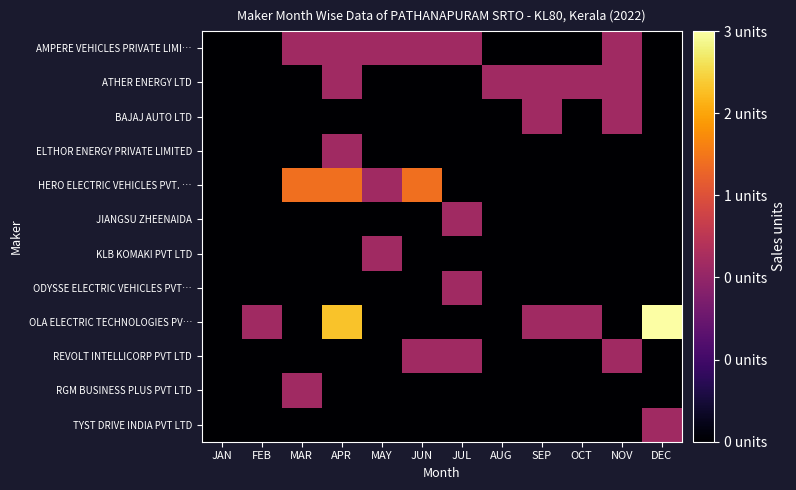

Between SEP and JUN, which is larger?

JUN